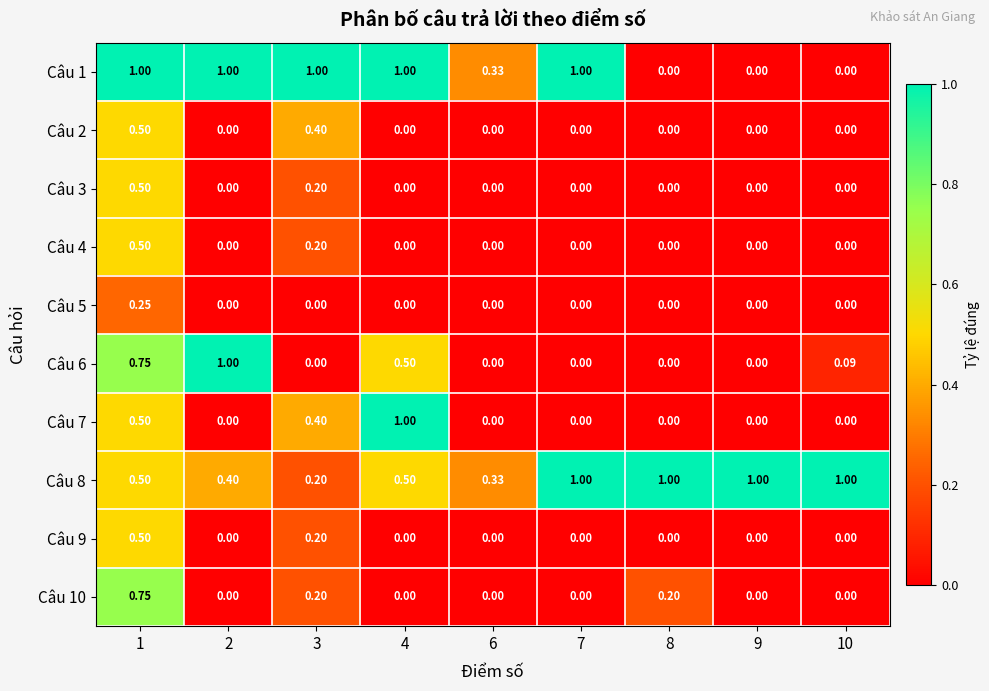

Is the value of Câu 4 at 3 greater than the value of Câu 2 at 8?

Yes